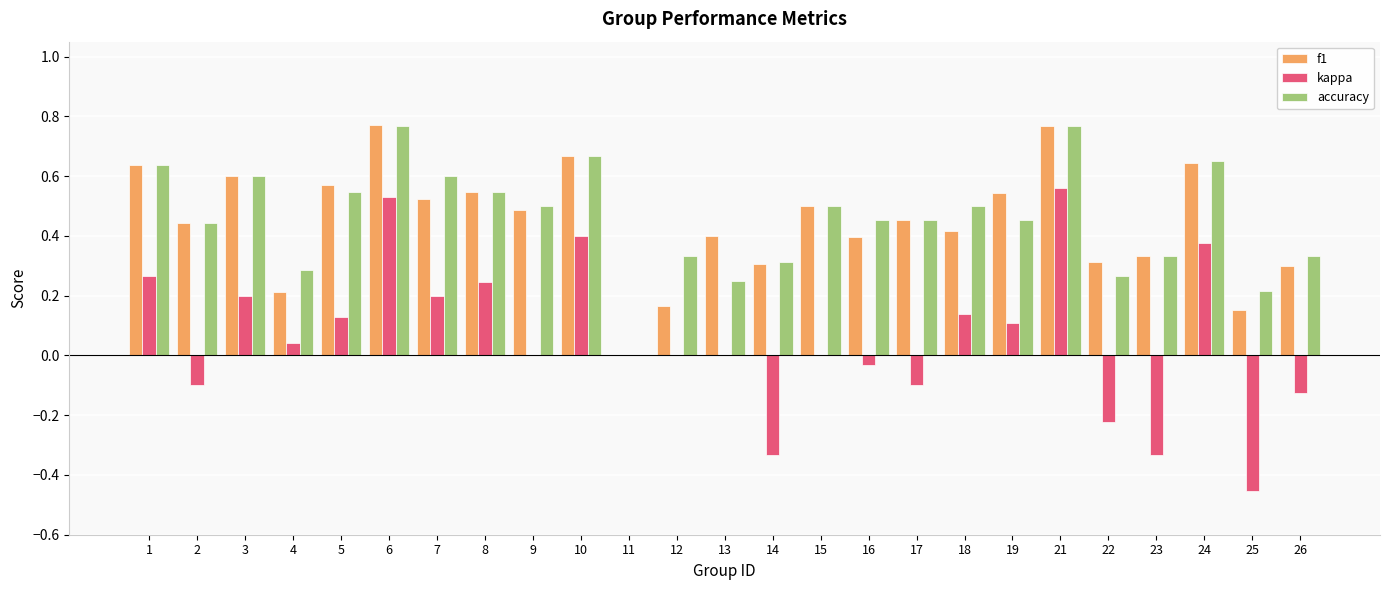

Is the value of accuracy at 10 greater than the value of kappa at 14?

Yes